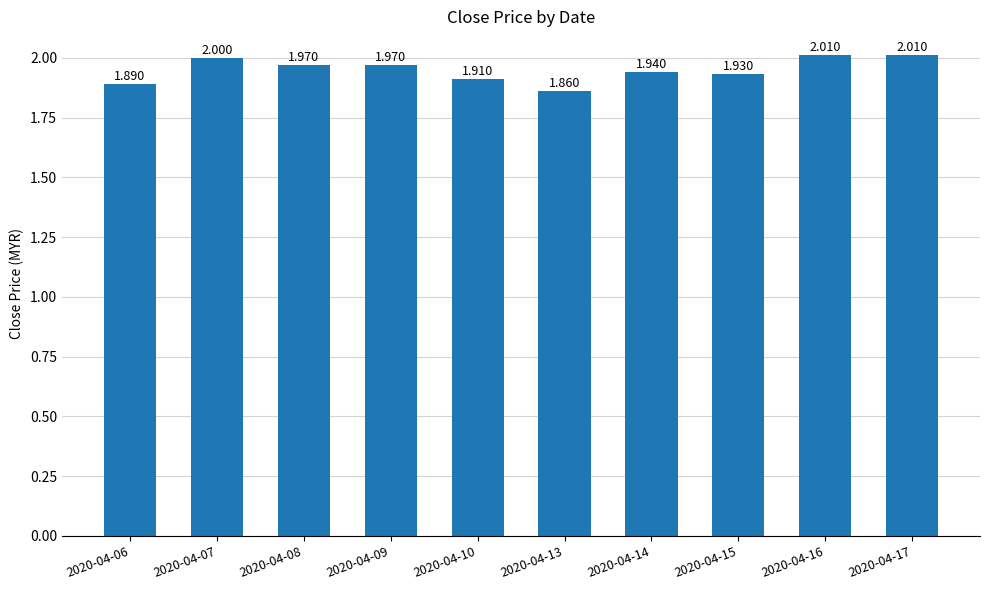

The value at 2020-04-08 is 2.0. True or false?

True